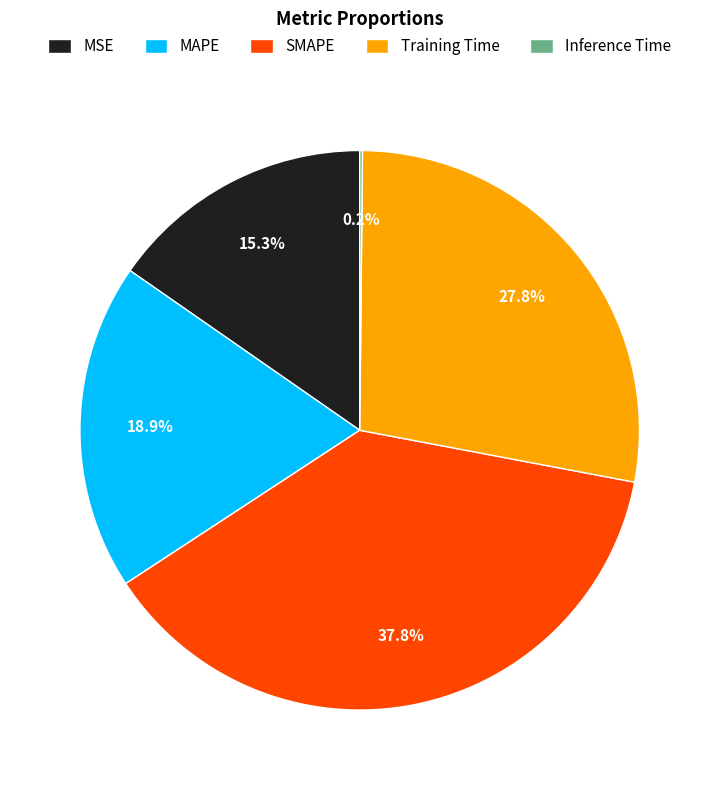

Between SMAPE and MSE, which is larger?

SMAPE